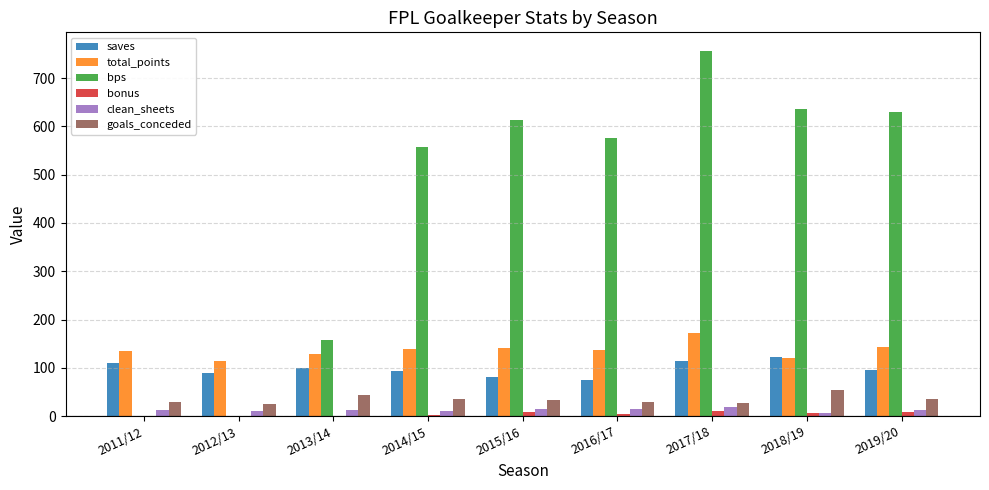

What is the sum of all goals_conceded values?

314